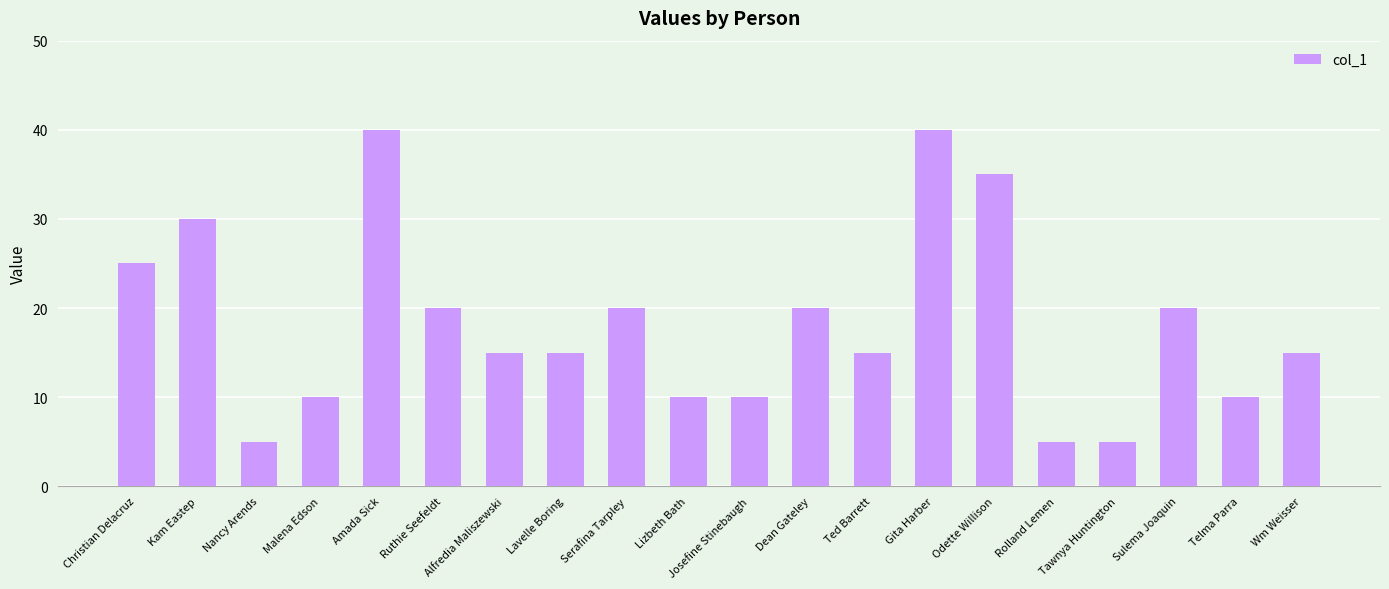

What is the greatest value displayed?

40